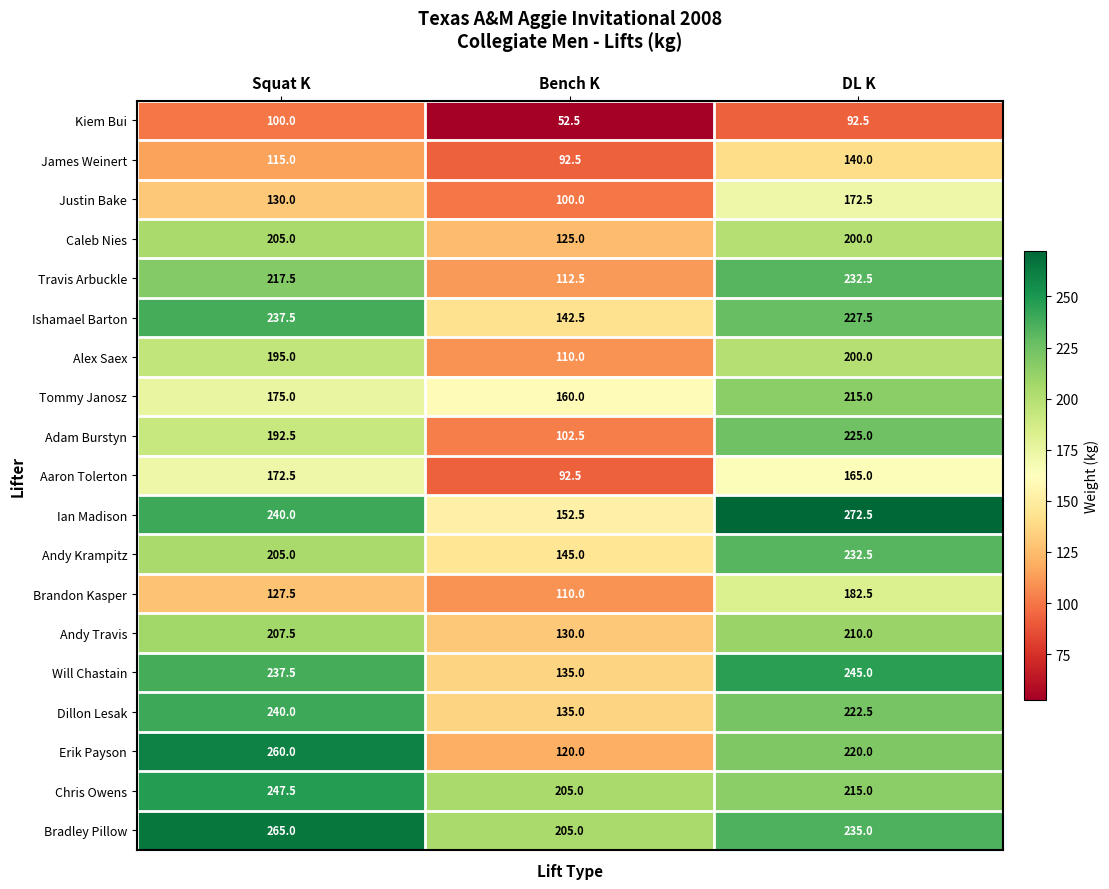

What is the spread (max minus min) of values at Squat K?

165.0